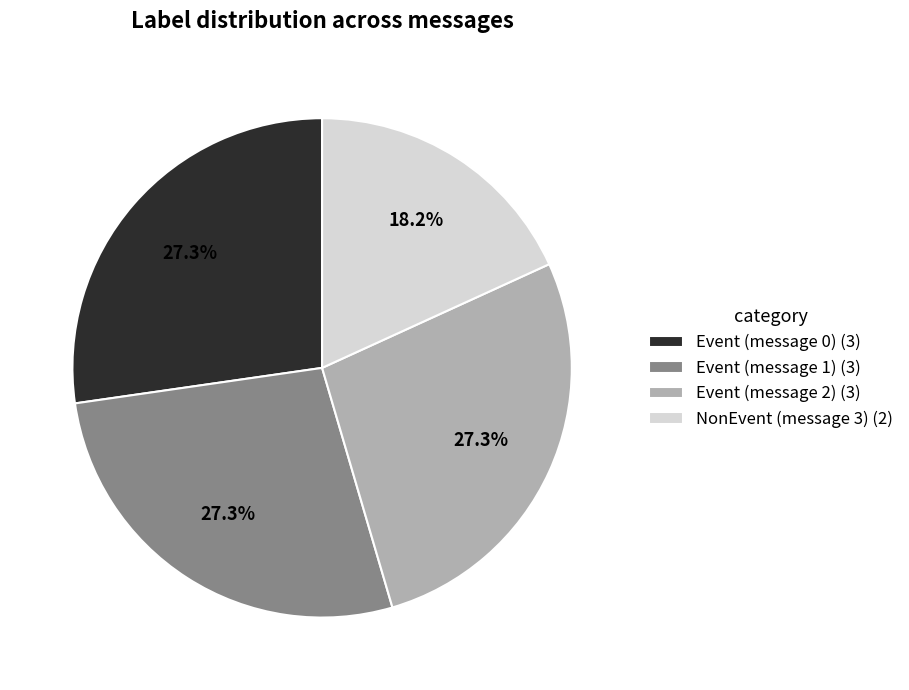

Which category has the smallest portion of the pie?

NonEvent (message 3)